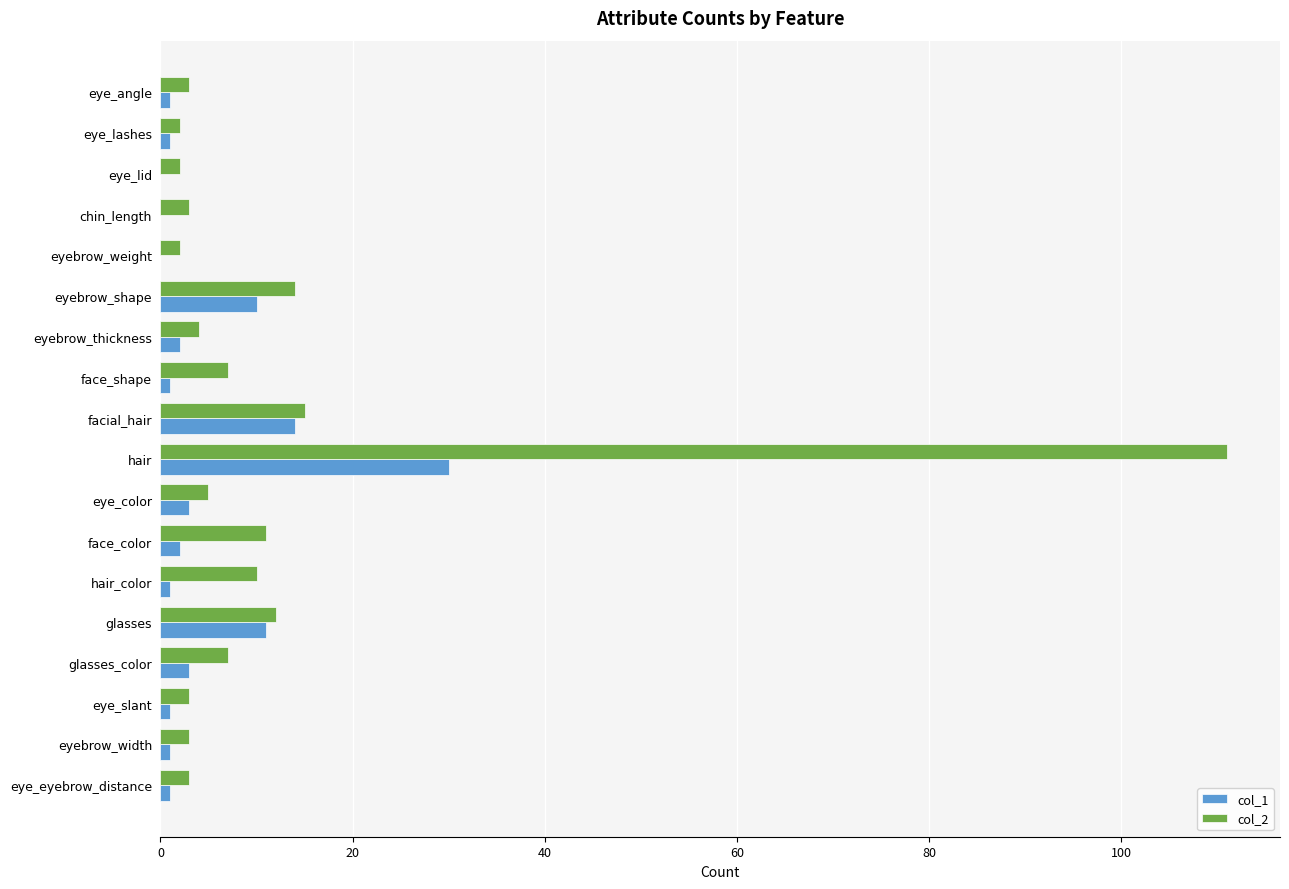

Count the number of categories in the chart.

18